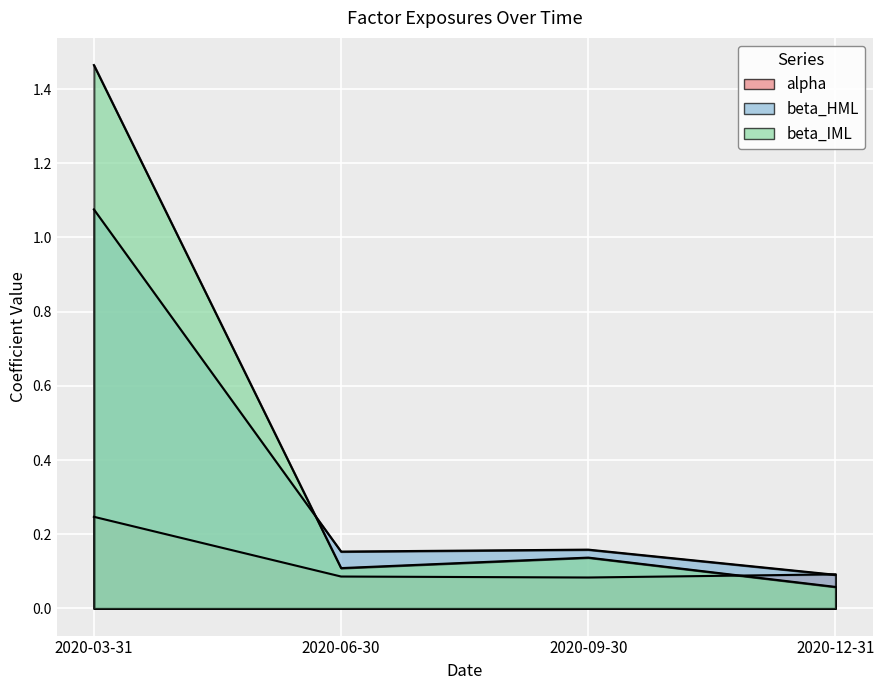

Which label corresponds to the smallest value in the chart?

2020-12-31